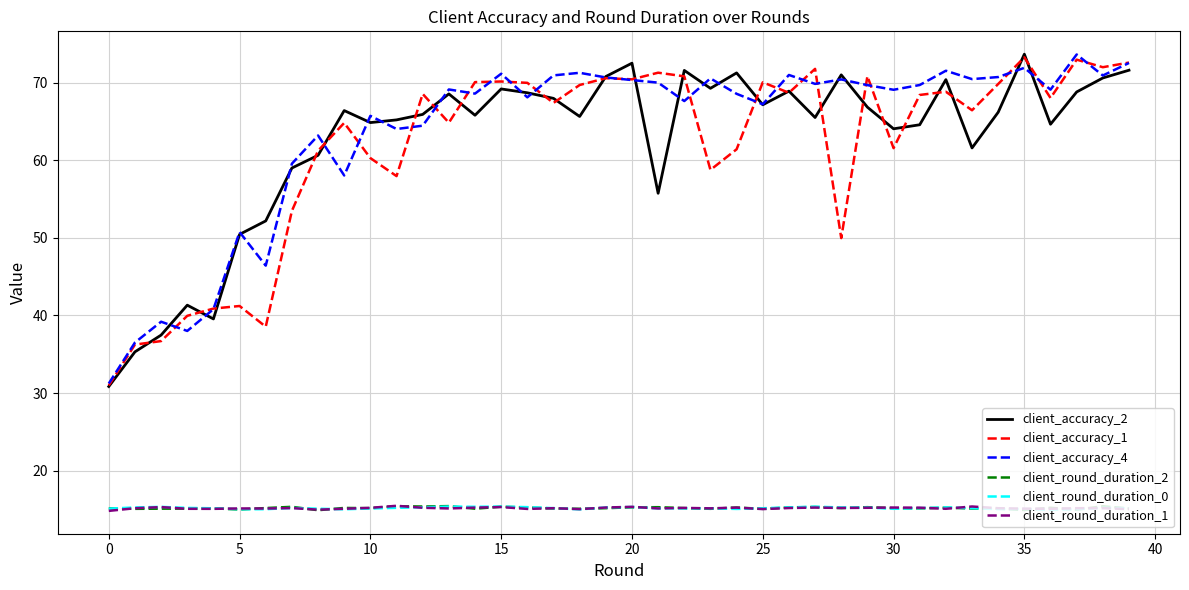

True or false: client_accuracy_4 and client_round_duration_0 intersect in this chart.

False